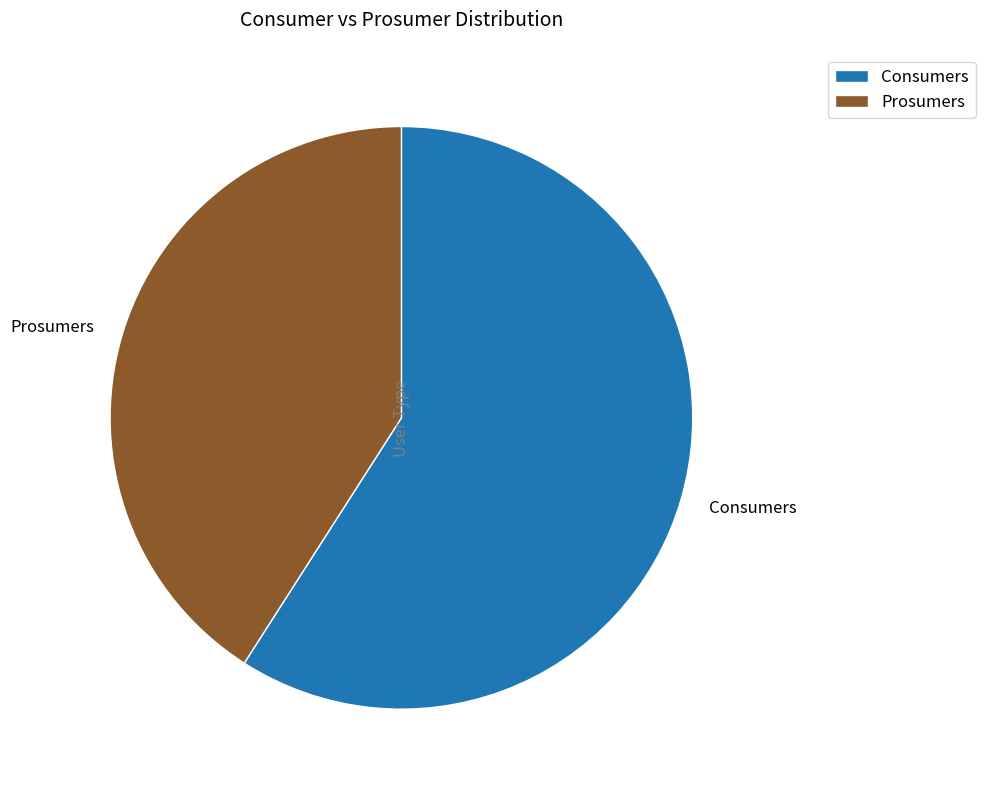

Which slice is the largest?

Consumers